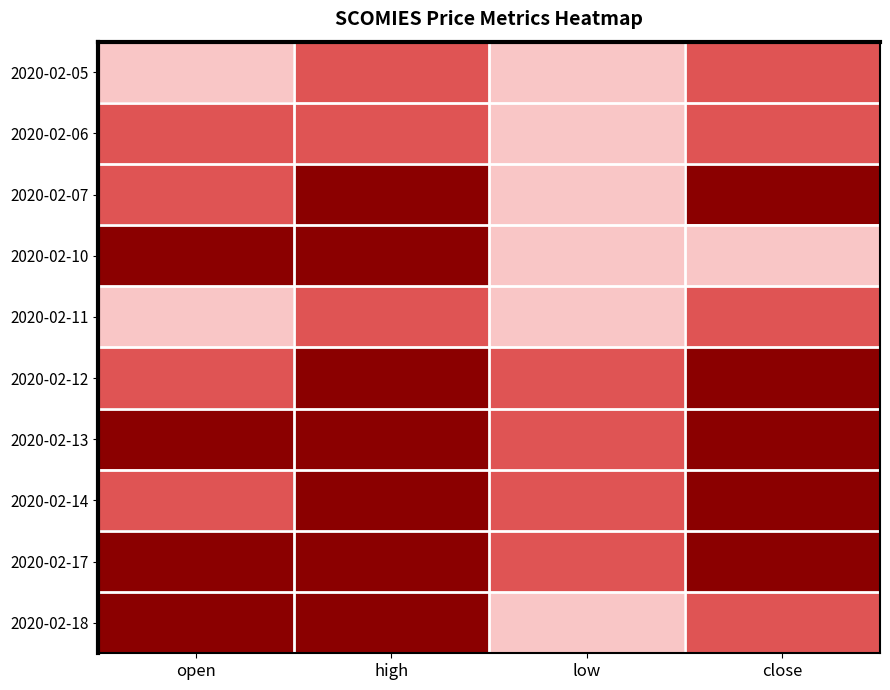

Which series has the largest total across all categories?

2020-02-13